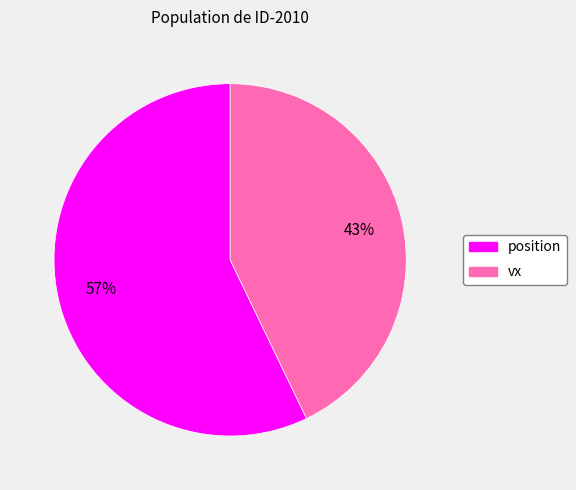

Which category accounts for the majority?

position